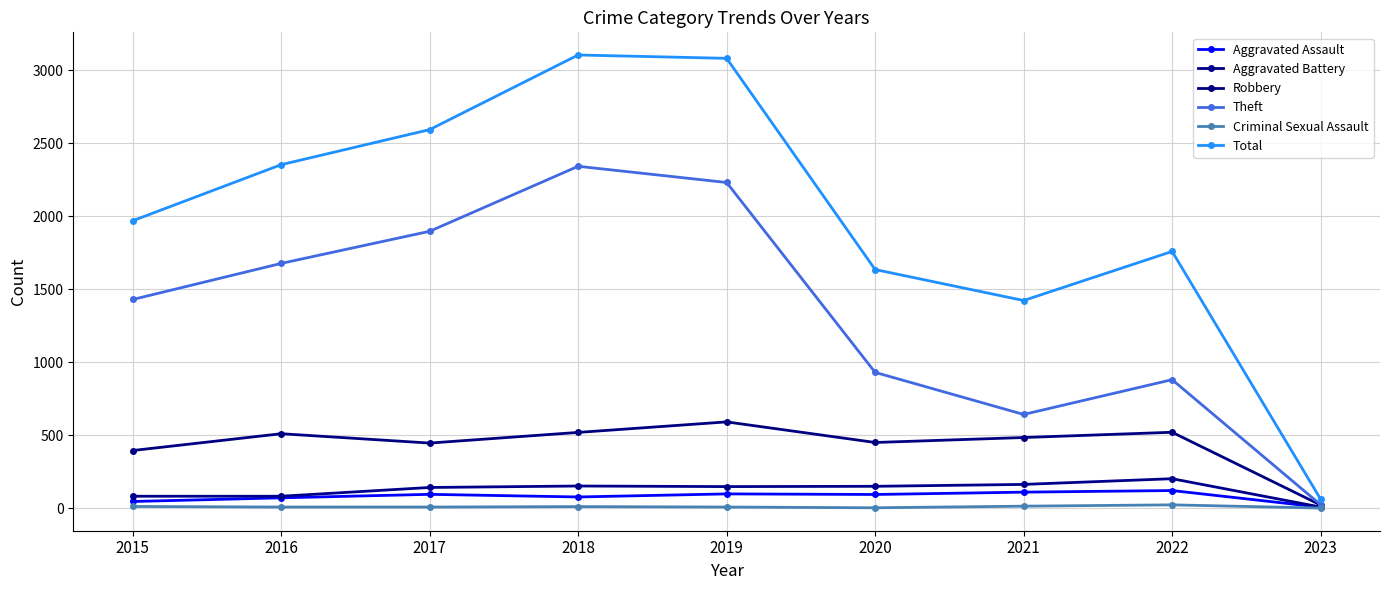

Reading right to left, extract all data points from this chart.

Aggravated Assault: 2023=7	2022=121	2021=110	2020=94	2019=98	2018=77	2017=95	2016=71	2015=46
Aggravated Battery: 2023=8	2022=202	2021=163	2020=150	2019=148	2018=152	2017=142	2016=82	2015=82
Robbery: 2023=22	2022=520	2021=484	2020=450	2019=591	2018=519	2017=446	2016=510	2015=395
Theft: 2023=24	2022=880	2021=642	2020=930	2019=2230	2018=2341	2017=1896	2016=1676	2015=1429
Criminal Sexual Assault: 2023=1	2022=23	2021=14	2020=3	2019=8	2018=11	2017=8	2016=8	2015=12
Total: 2023=62	2022=1758	2021=1422	2020=1634	2019=3080	2018=3103	2017=2592	2016=2352	2015=1968